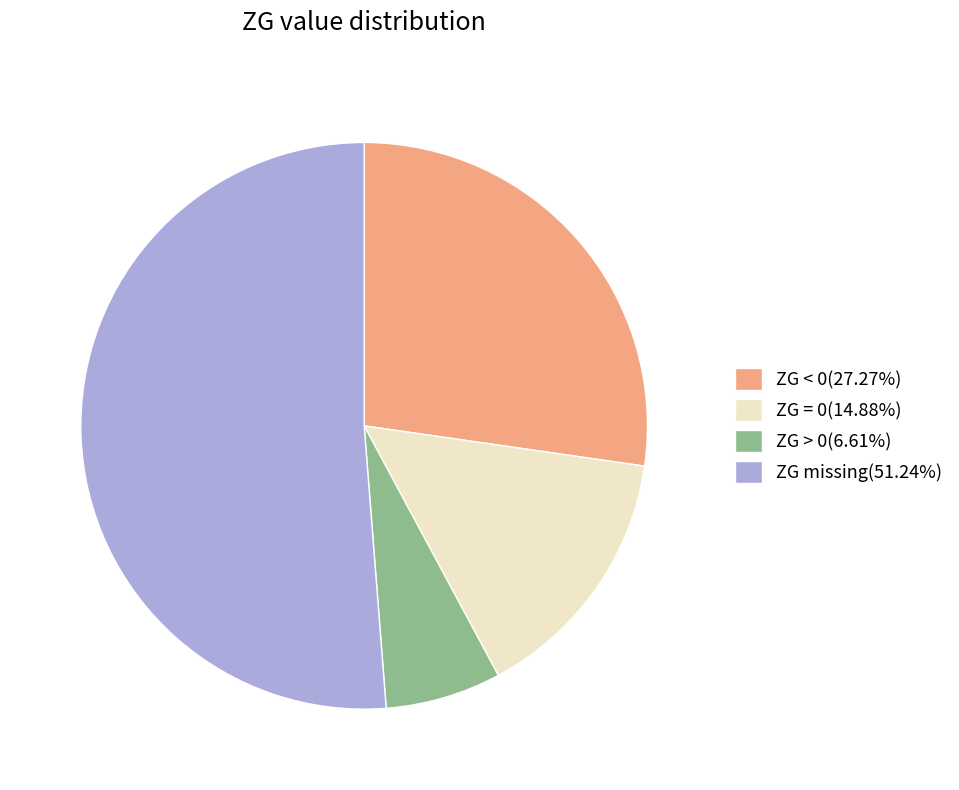

Do ZG missing(51.24%) and ZG > 0(6.61%) together represent more than half of the pie?

Yes